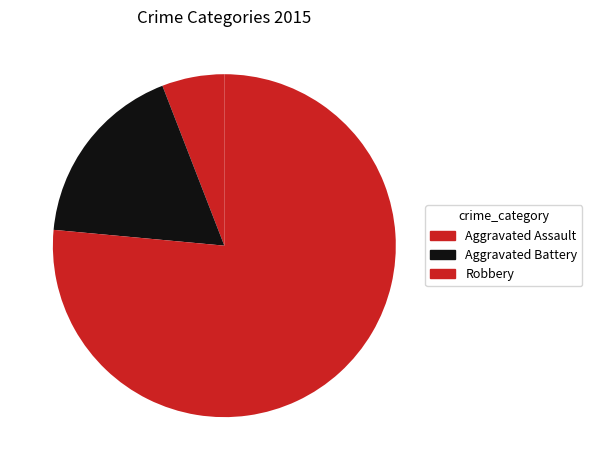

Rank the categories by value from highest to lowest.

Robbery, Aggravated Battery, Aggravated Assault